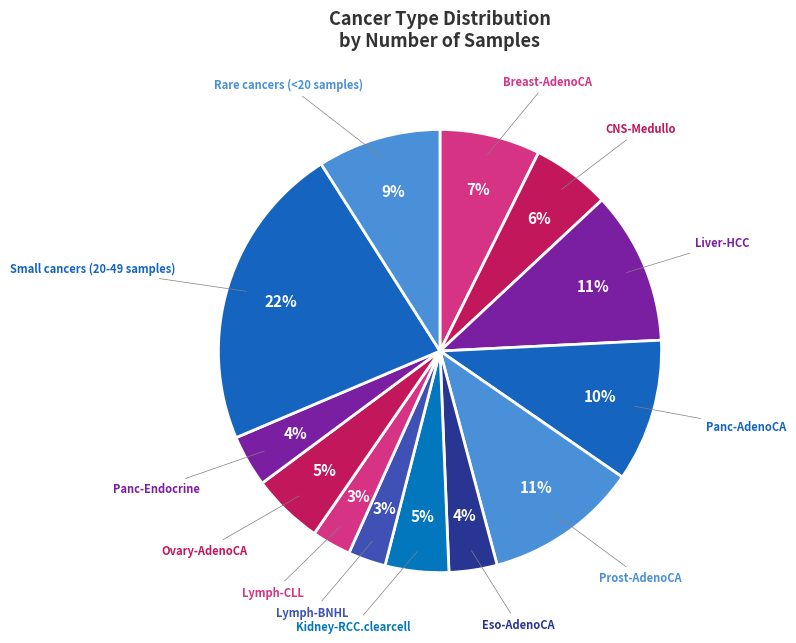

Which category has the biggest portion of the pie?

Small cancers (20-49 samples)